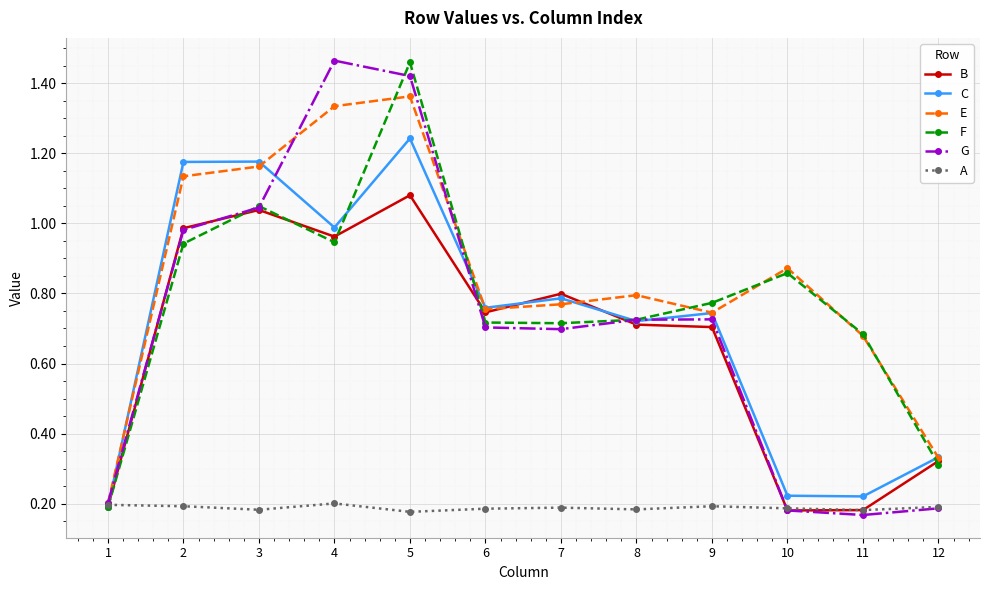

At which label does C reach its peak?

5